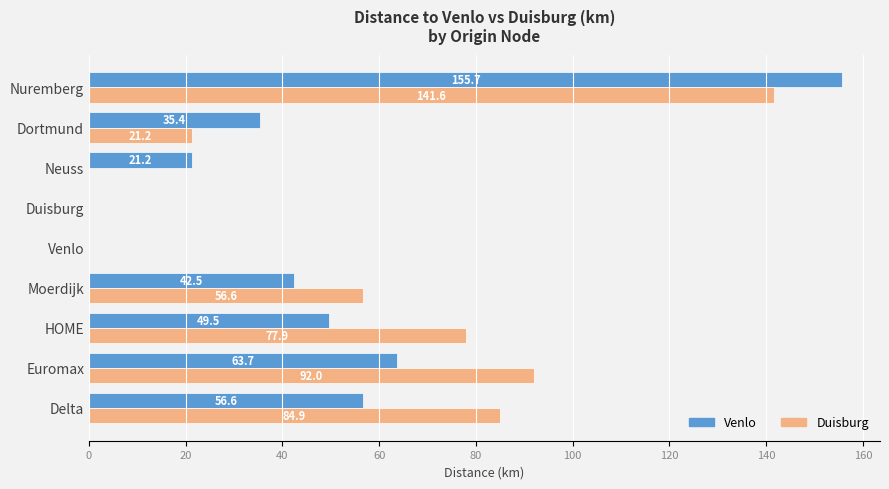

Which series has the largest total across all categories?

Duisburg